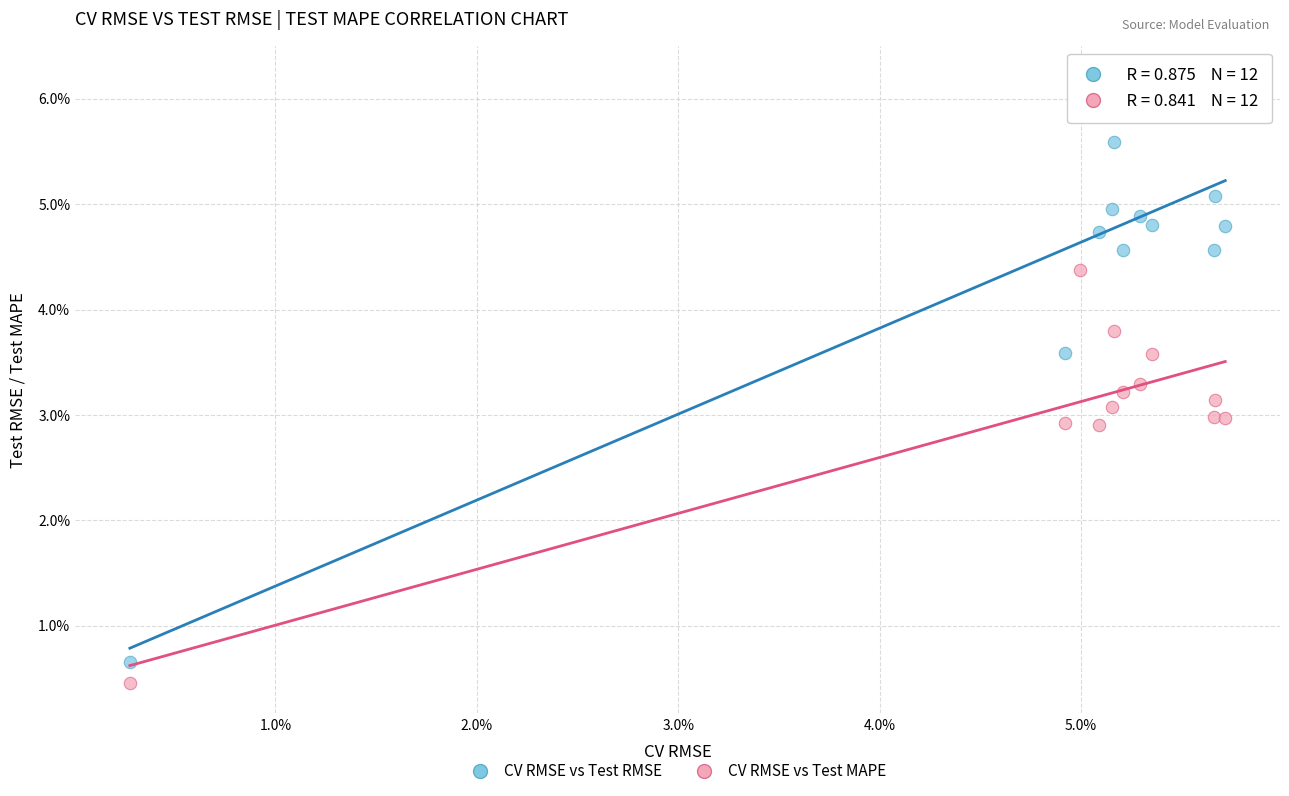

Which series reaches the minimum Y coordinate?

CV RMSE vs Test MAPE